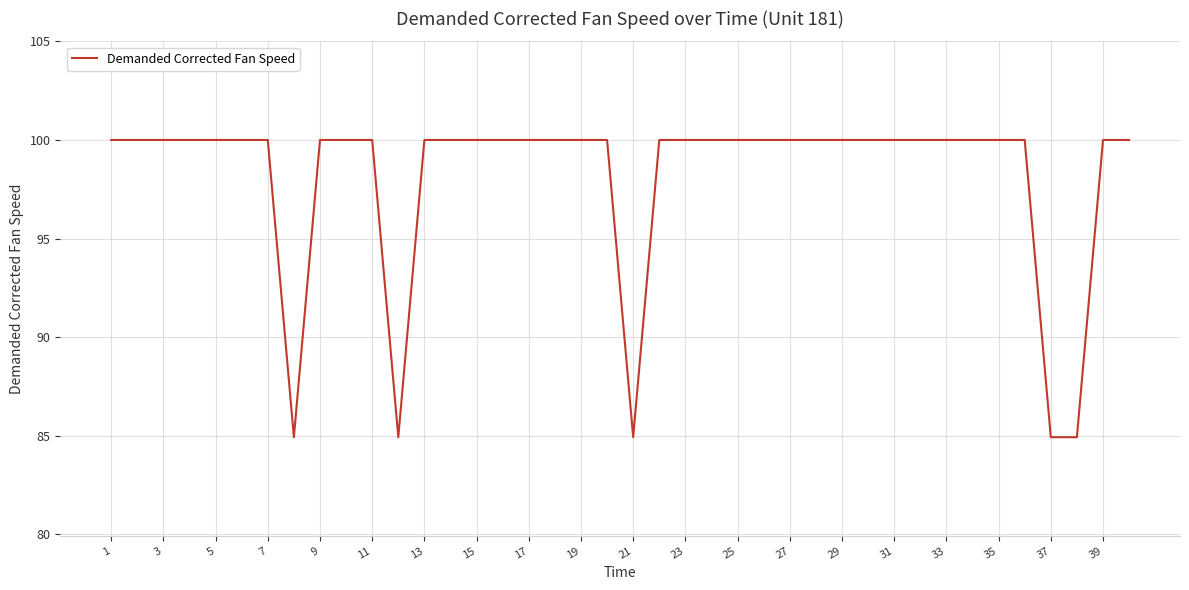

What is the greatest value displayed?

100.0